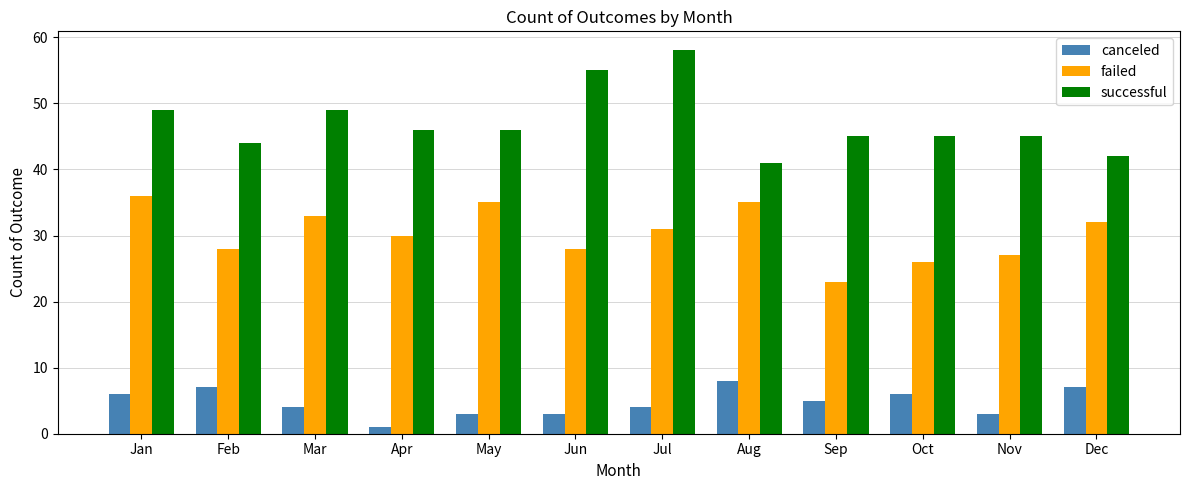

The failed series shows 13 at Jun. True or false?

False